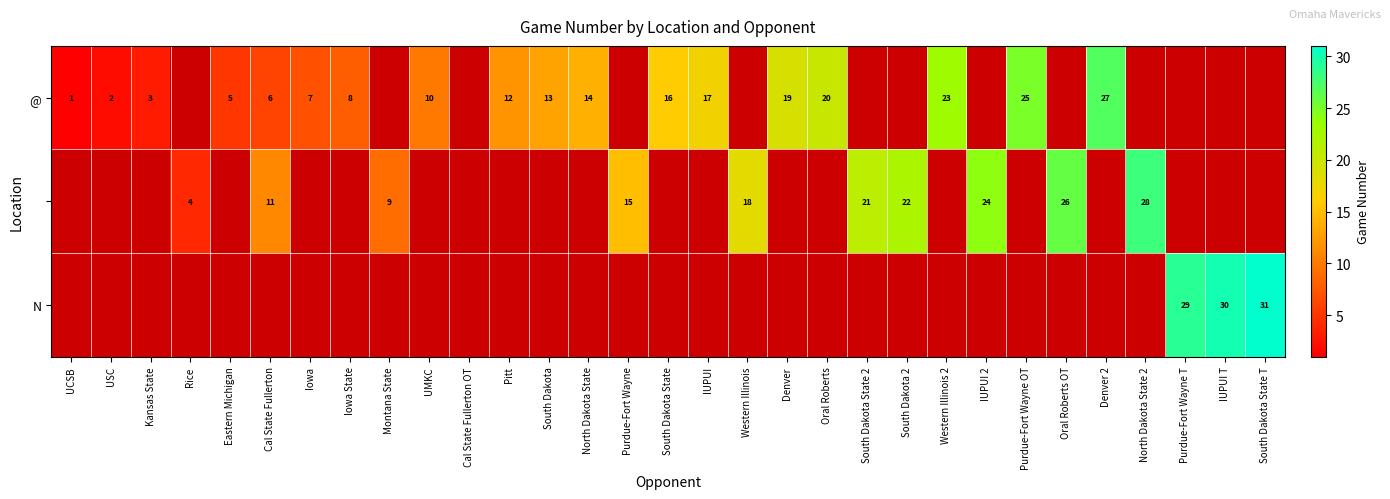

At how many categories does at least one series exceed 12?

19